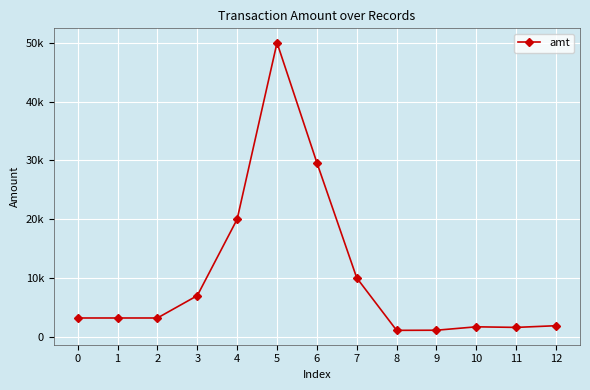

Which has a higher value, 5 or 0?

5